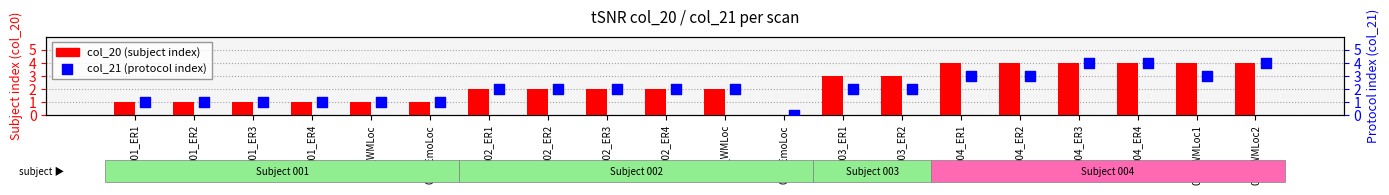

What is the total value across all series at 001_EmoLoc?

2